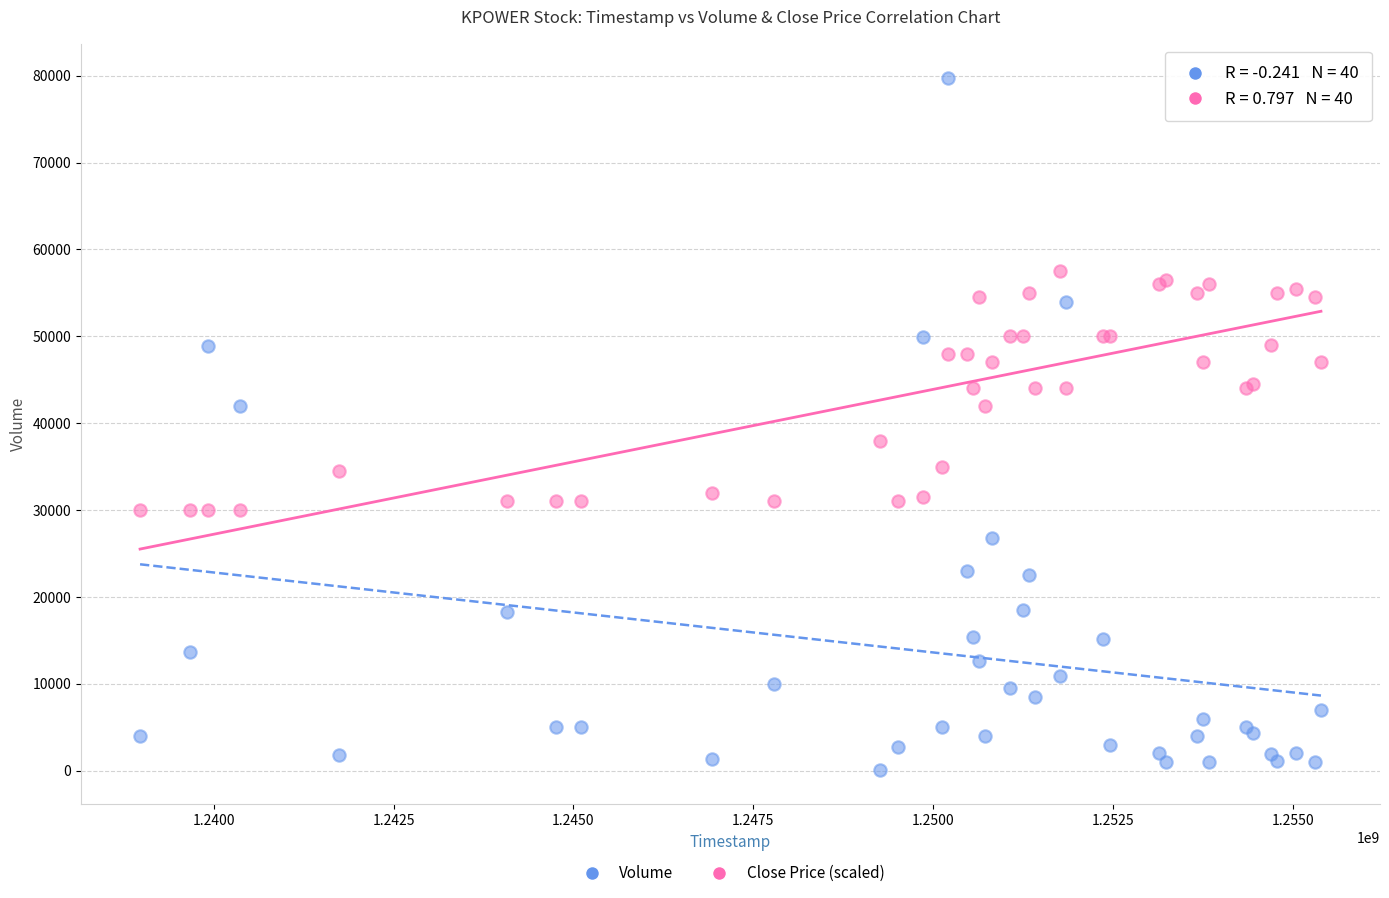

What is the X range (max minus min) for the scatter plot?

16416000.0